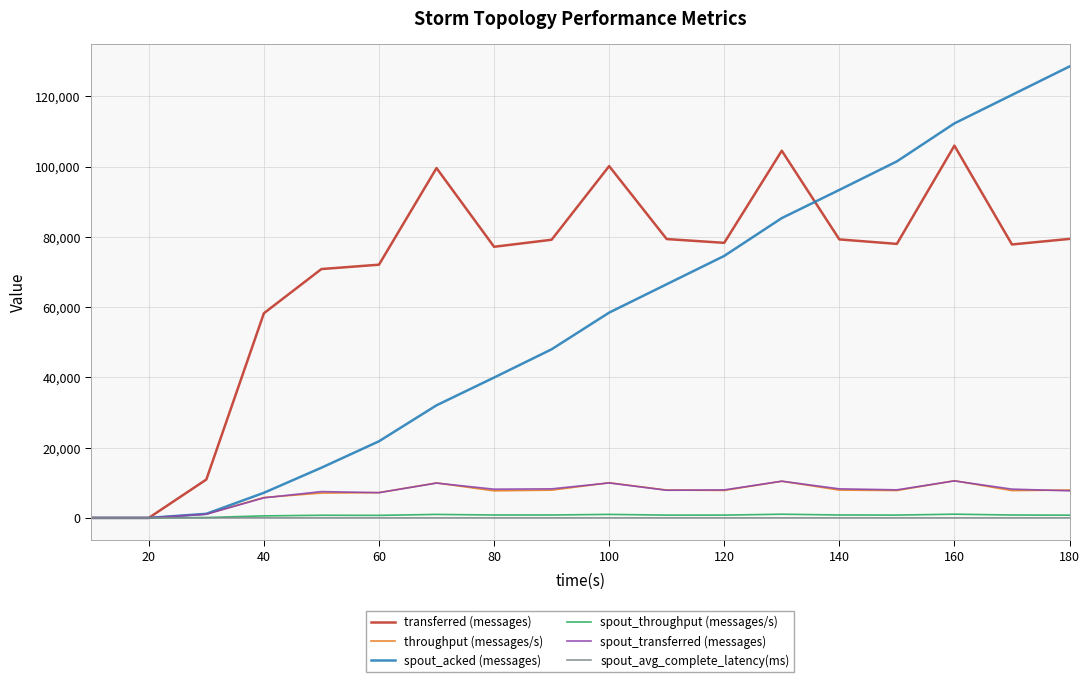

What is the average value of the spout_throughput (messages/s) series?

701.3